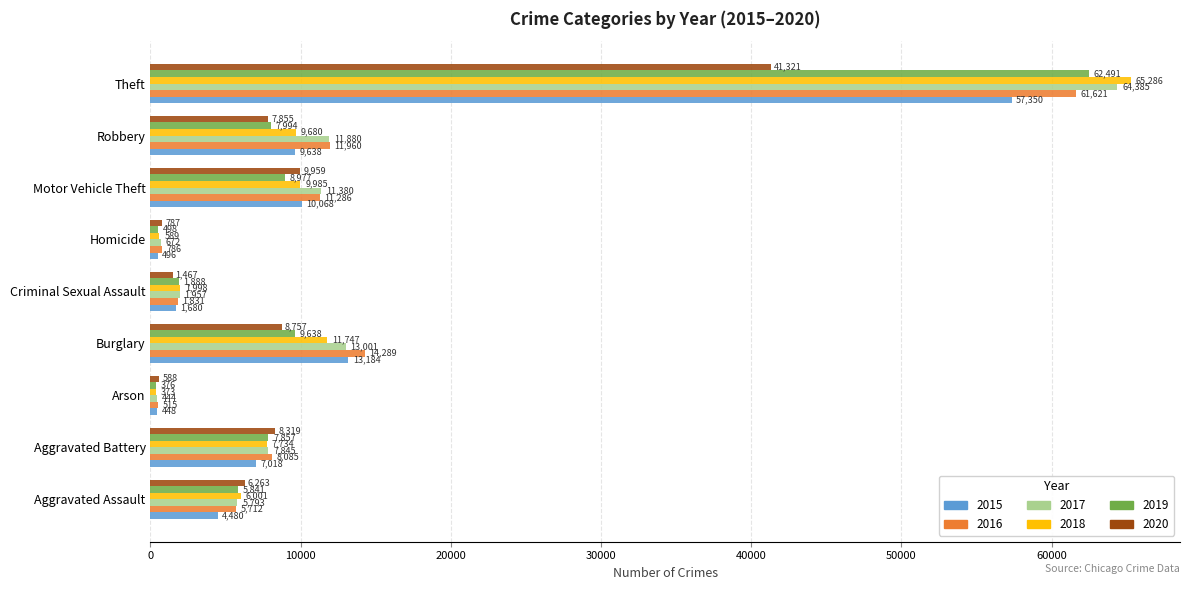

What is the average value of the 2016 series?

12898